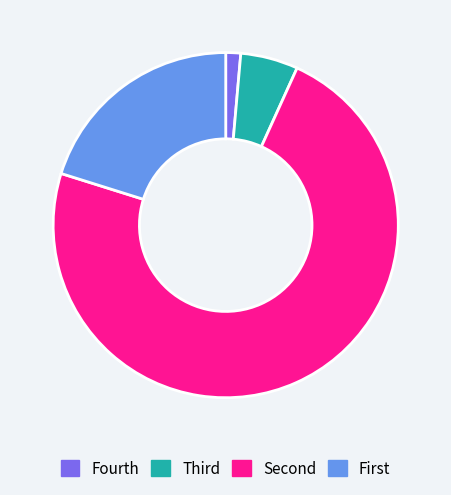

What is the largest slice in the pie chart?

Second